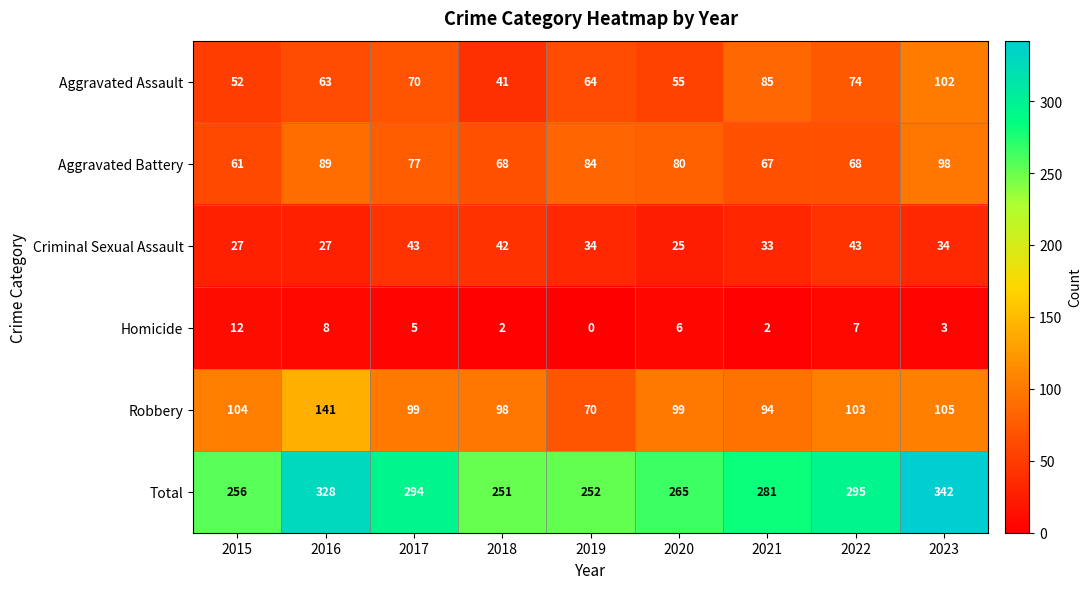

At which label does Aggravated Assault reach its peak?

2023